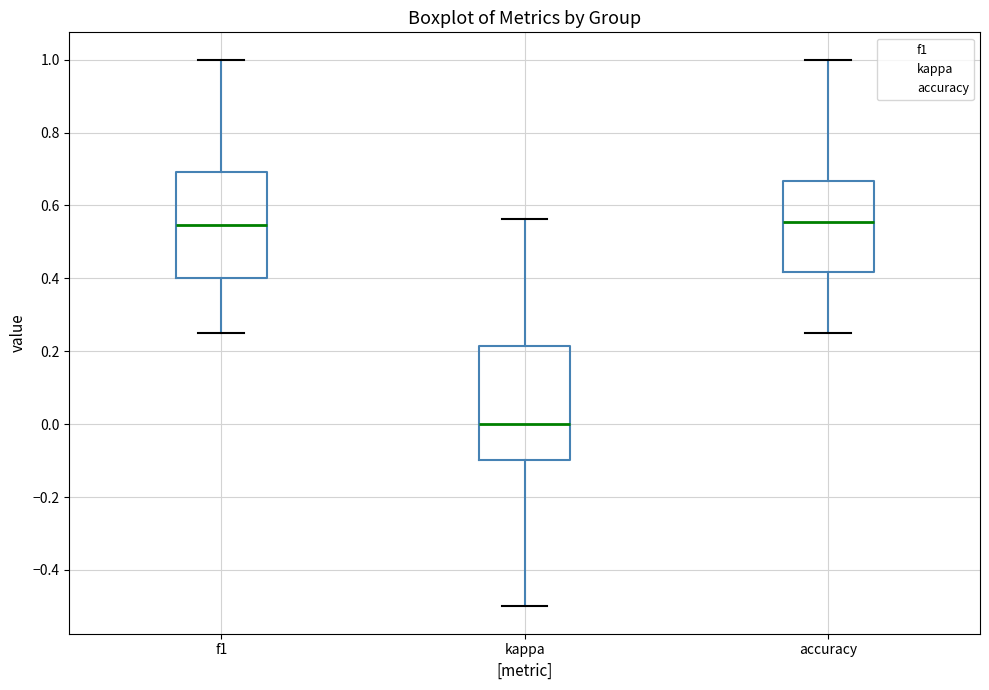

Reading left to right, read every box against the y-axis: the position of its median line, the range the box covers, and the ends of its whiskers. The values are not printed on the chart, so give them approximately, as read against the axis.

f1: median 0.54, box 0.40 to 0.70, whiskers 0.26 to 1.00
kappa: median 0.00, box -0.10 to 0.22, whiskers -0.50 to 0.56
accuracy: median 0.56, box 0.42 to 0.66, whiskers 0.26 to 1.00